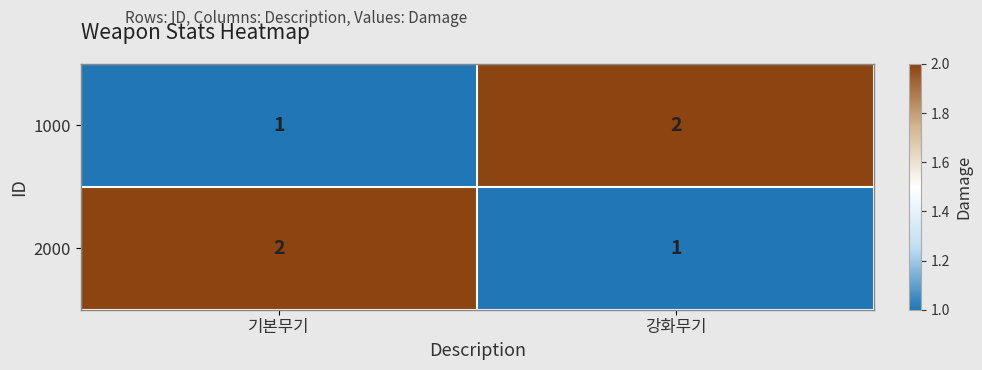

What is the total value across all series at 기본무기?

3